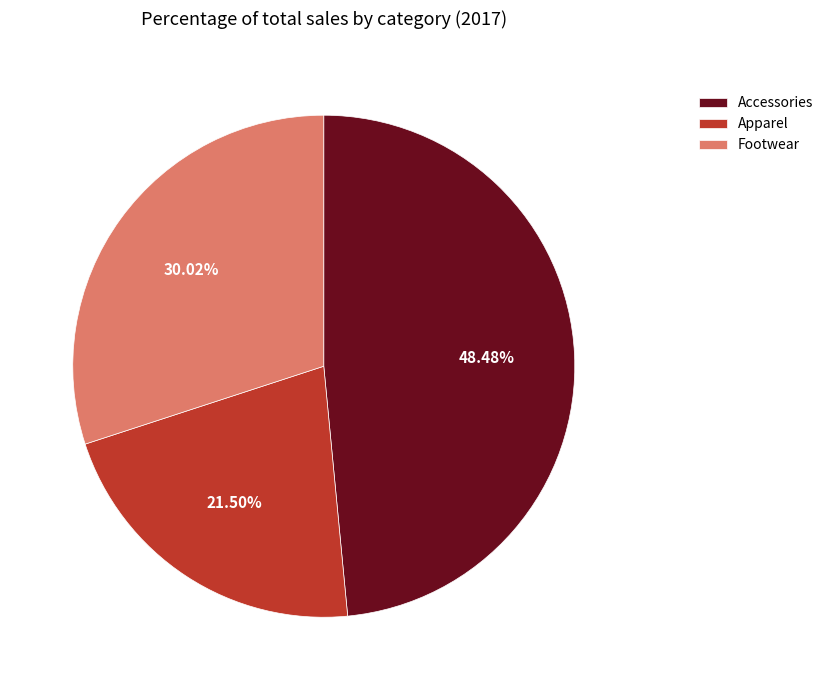

How many segments does this pie chart have?

3